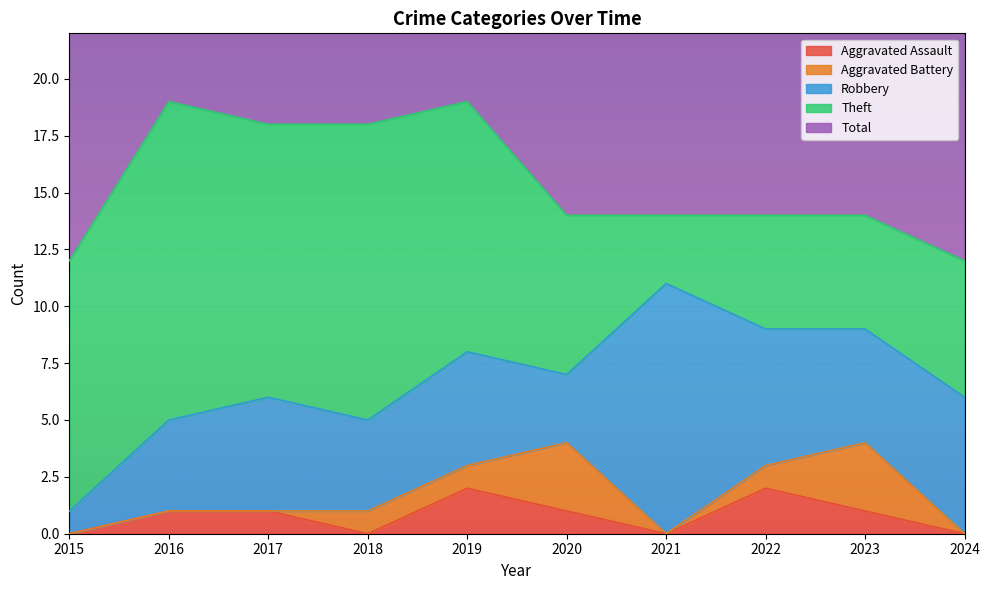

True or false: Aggravated Assault and Theft cross at least once.

False